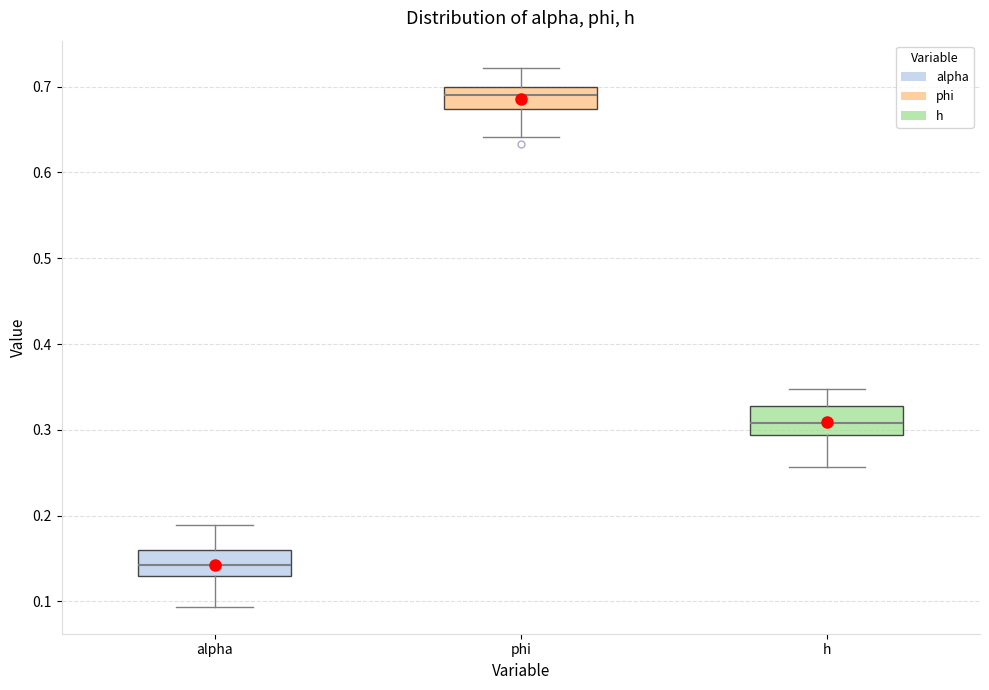

Reading left to right, transcribe this box plot: for each box, give where its median line is, the range the box spans, and where its two whiskers end, as read against the y-axis. The values are not printed on the chart, so give them approximately, as read against the axis.

alpha: median 0.14, box 0.13 to 0.16, whiskers 0.09 to 0.19
phi: median 0.69, box 0.67 to 0.70, whiskers 0.64 to 0.72
h: median 0.31, box 0.29 to 0.33, whiskers 0.26 to 0.35